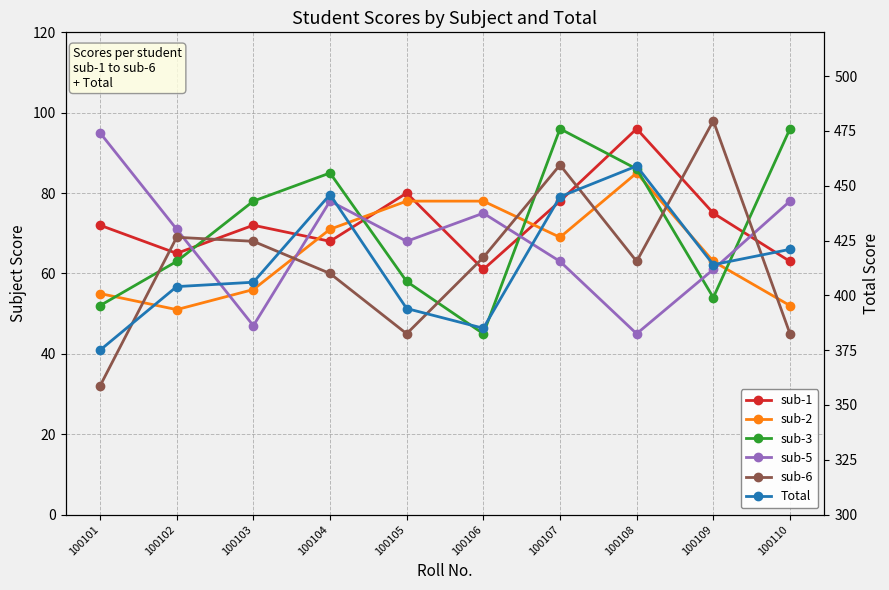

What is the difference between the sub-5 values at 100105 and 100109?

7